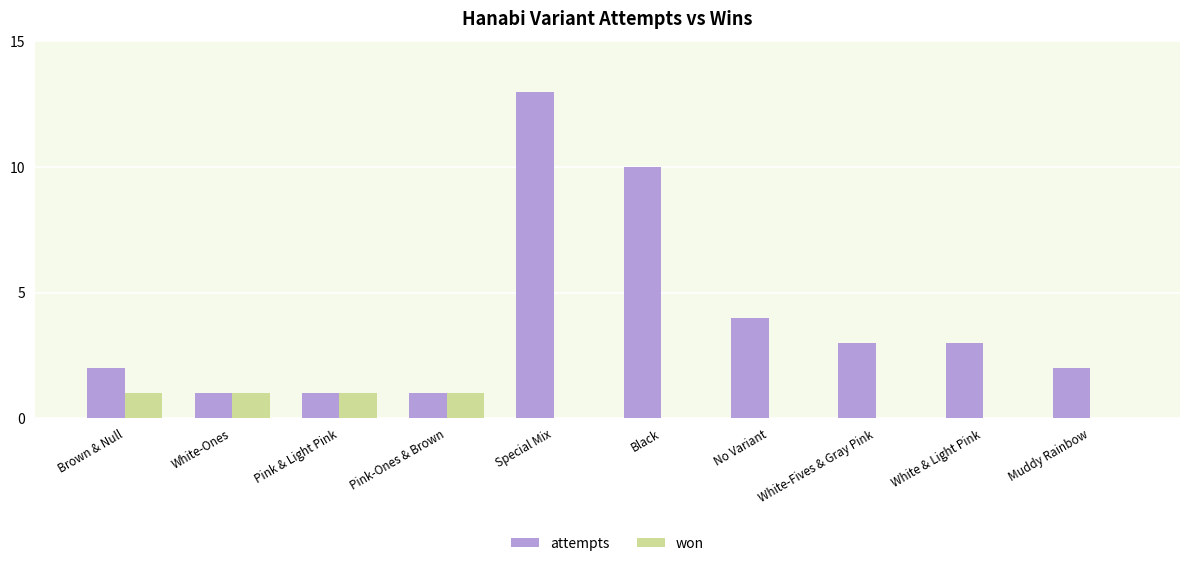

True or false: won has a value of 0 at Black.

True